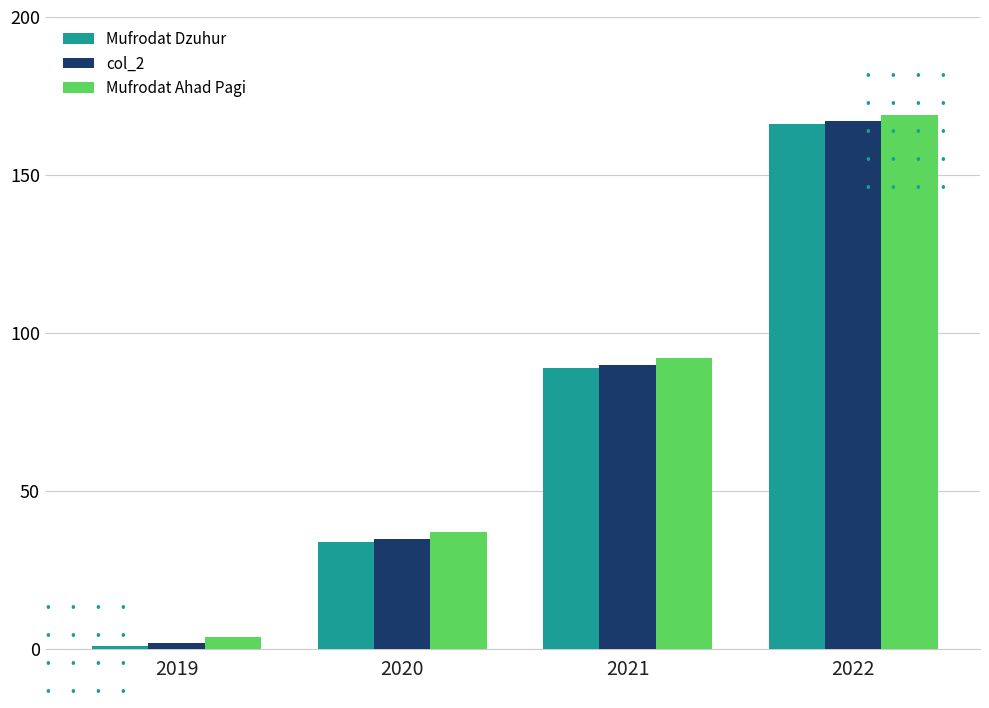

Is it true that Mufrodat Ahad Pagi equals 92 at 2021?

True